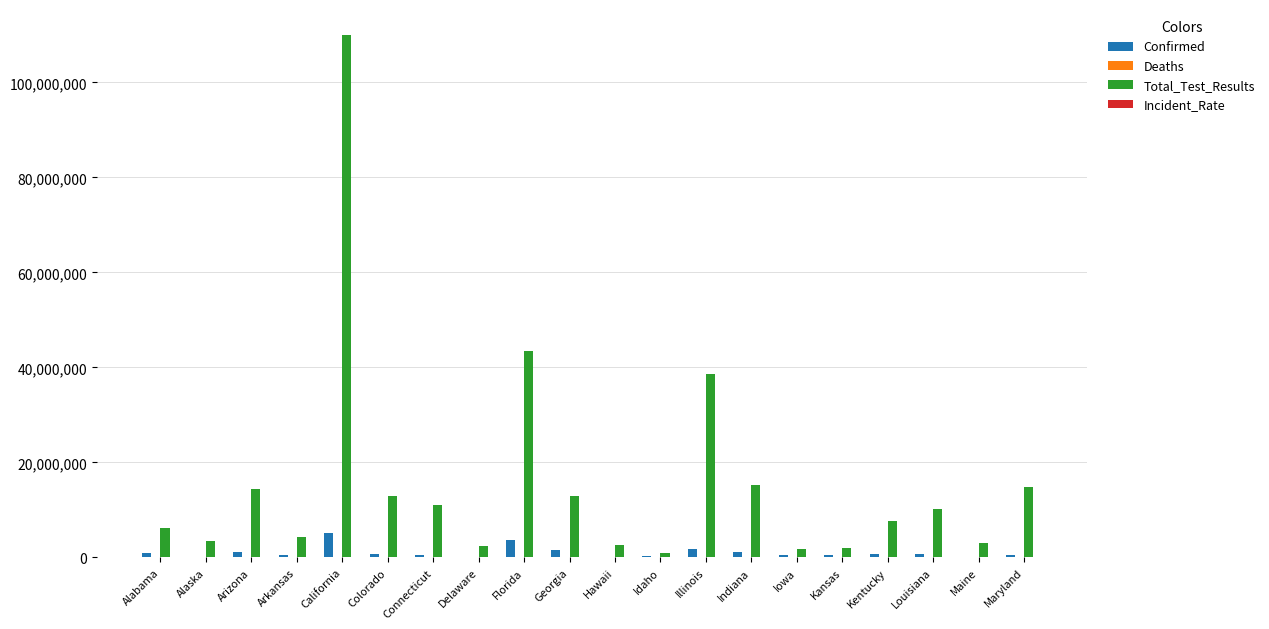

At which category is the sum across all series the highest?

California